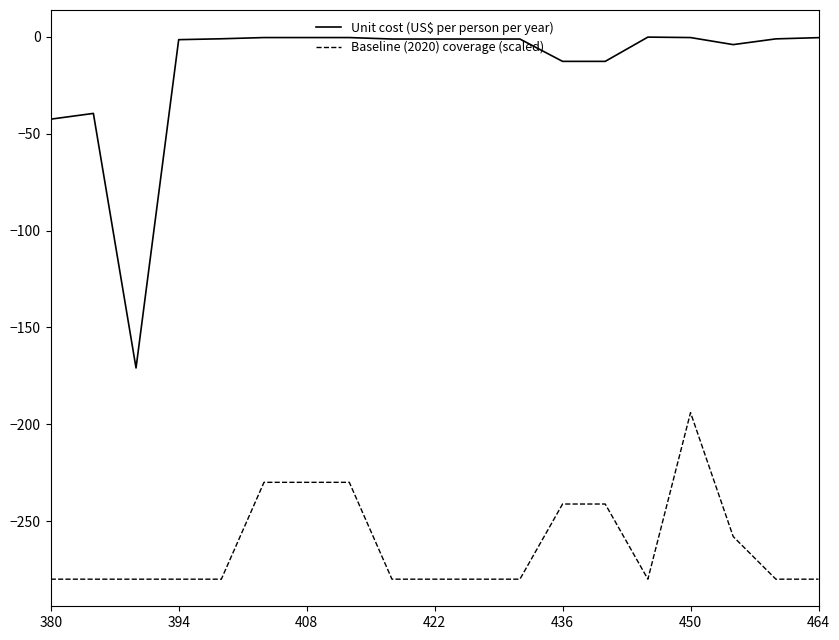

List the series in order of their overall mean, lowest first.

Baseline (2020) coverage (scaled), Unit cost (US$ per person per year)